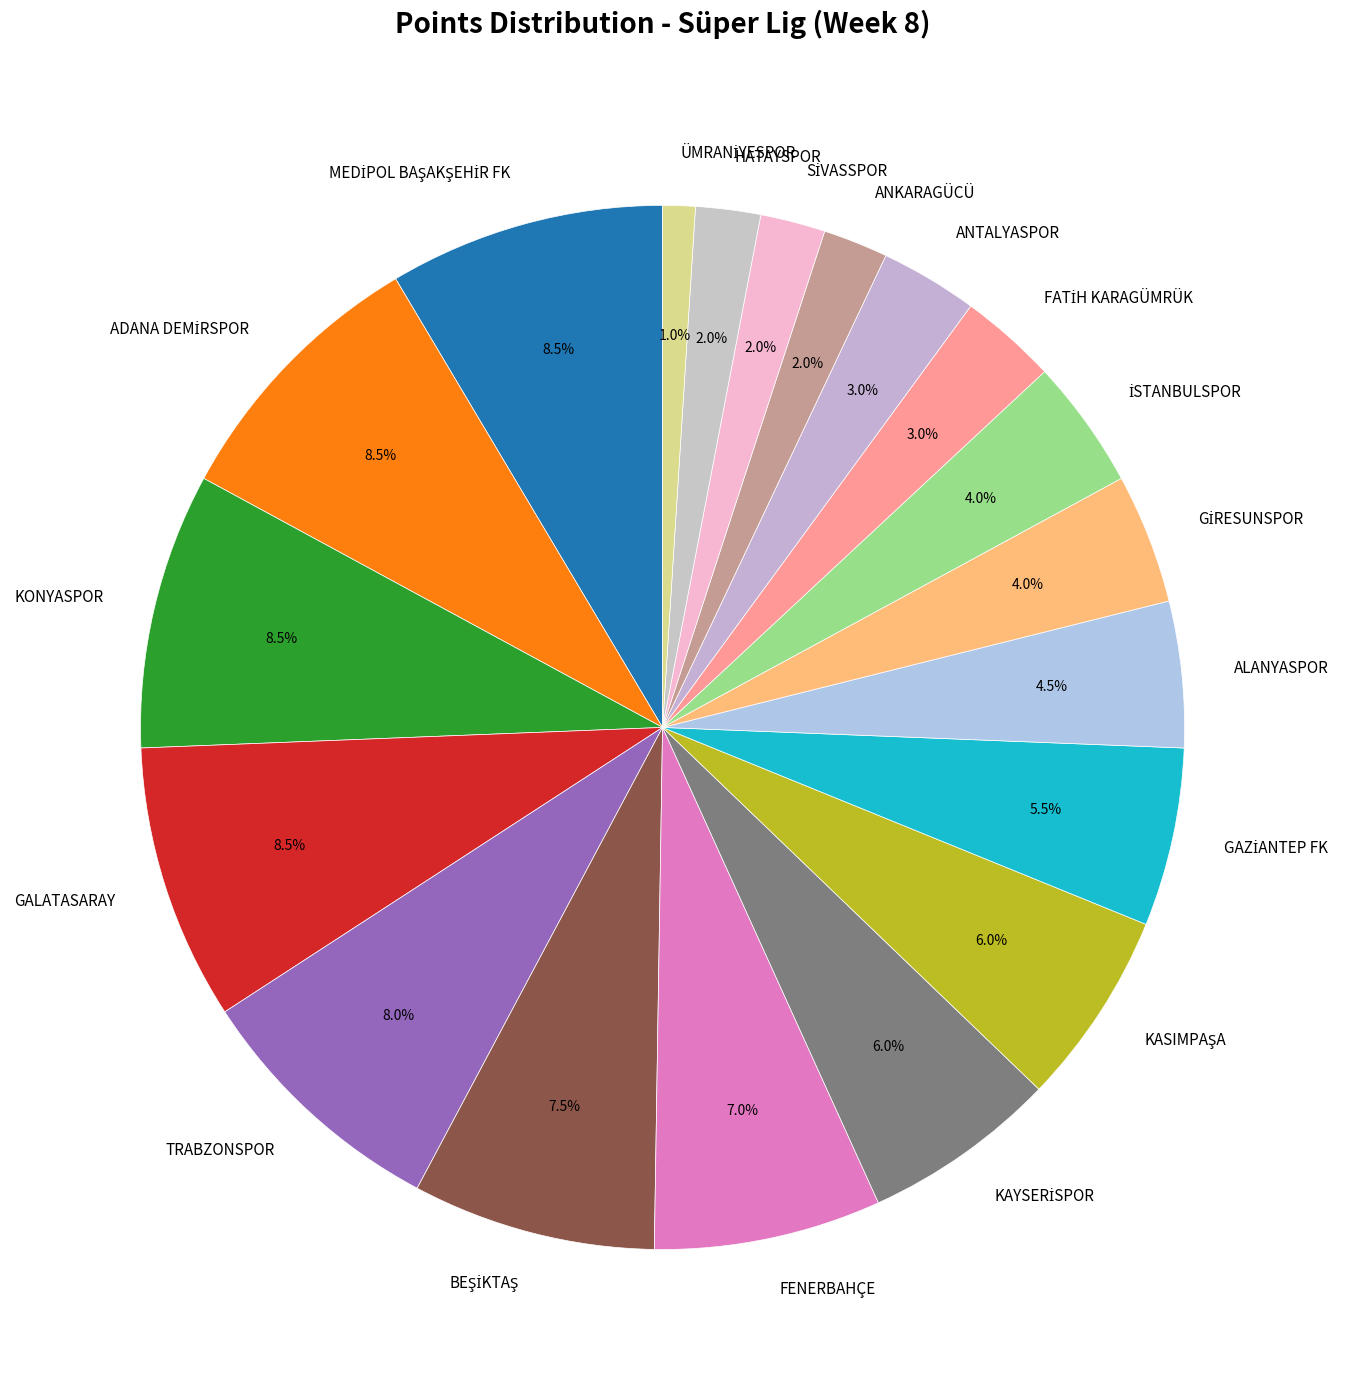

Does ANTALYASPOR represent more than half of the total?

No